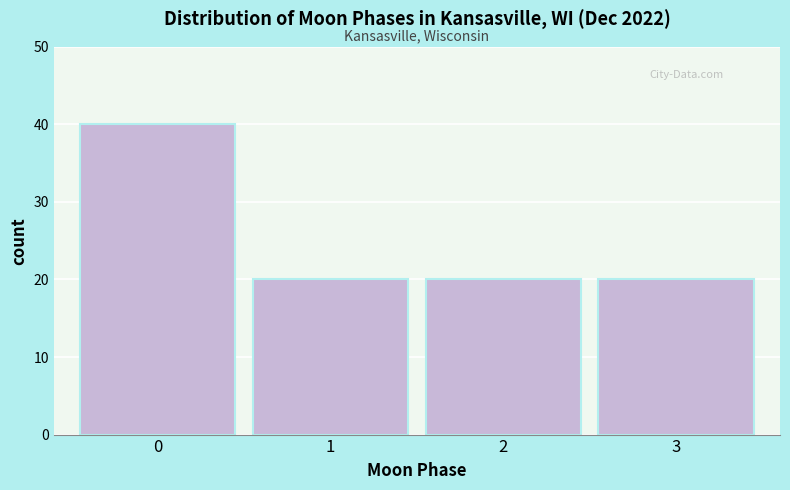

Reading left to right, transcribe all the data shown in this chart.

40	20	20	20